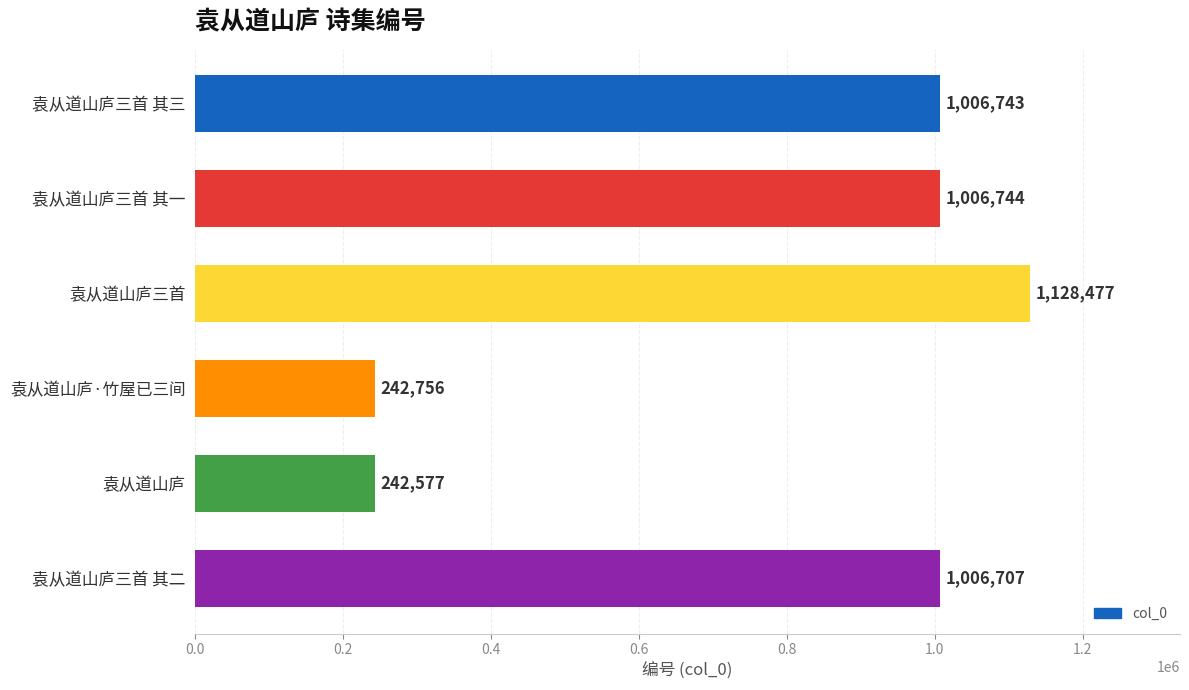

Read the value at 袁从道山庐·竹屋已三间, to the nearest 100.

242800